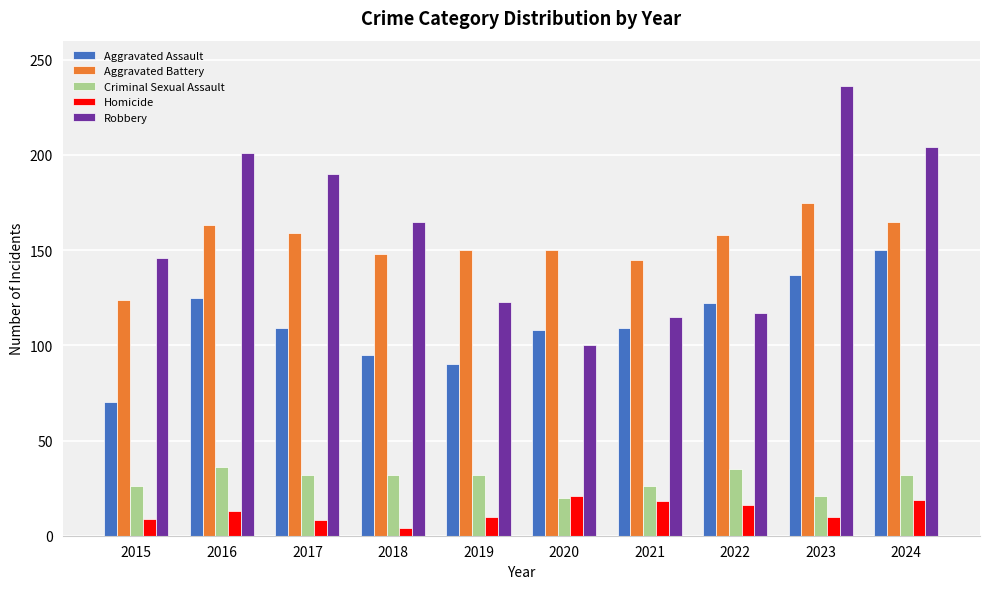

What is the difference between the Aggravated Battery values at 2022 and 2015?

34